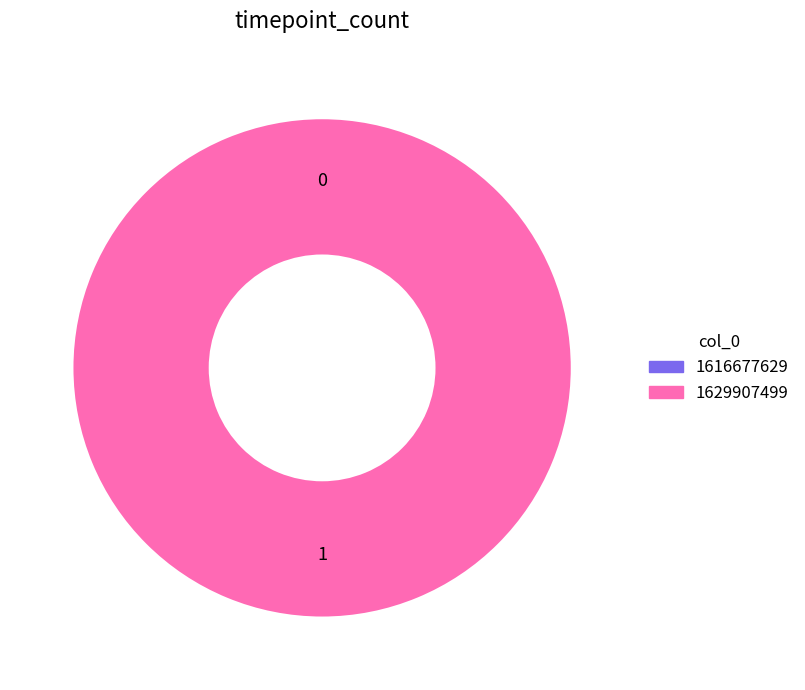

True or false: 1616677629 accounts for 6% of the total.

False